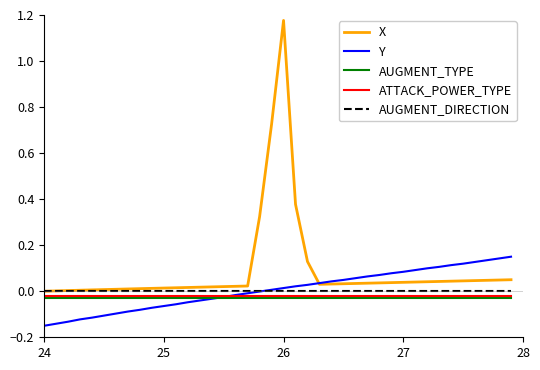

Which series has the largest range (max minus min)?

X